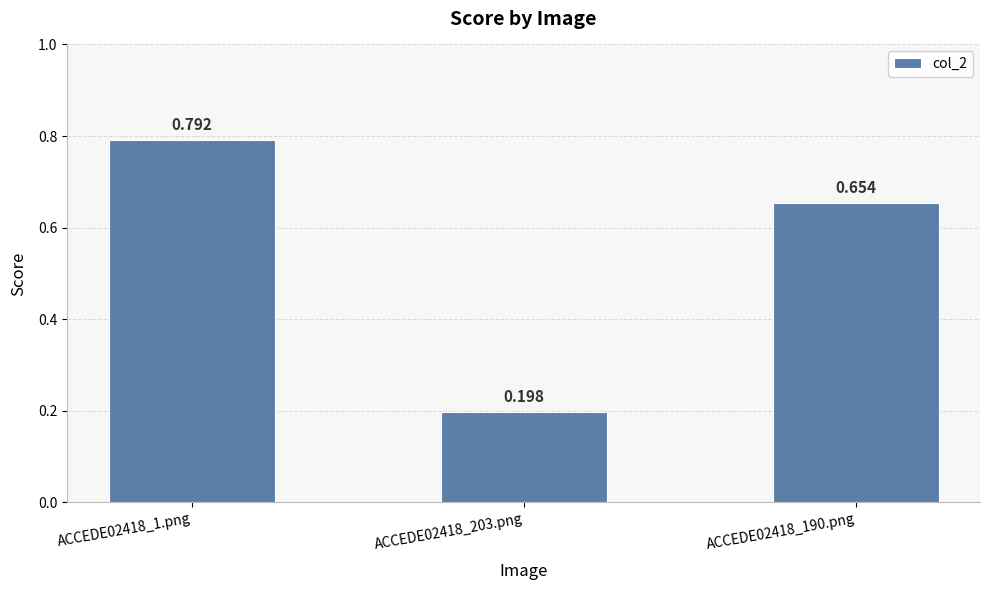

True or false: the data shows 0.8 at ACCEDE02418_1.png.

True